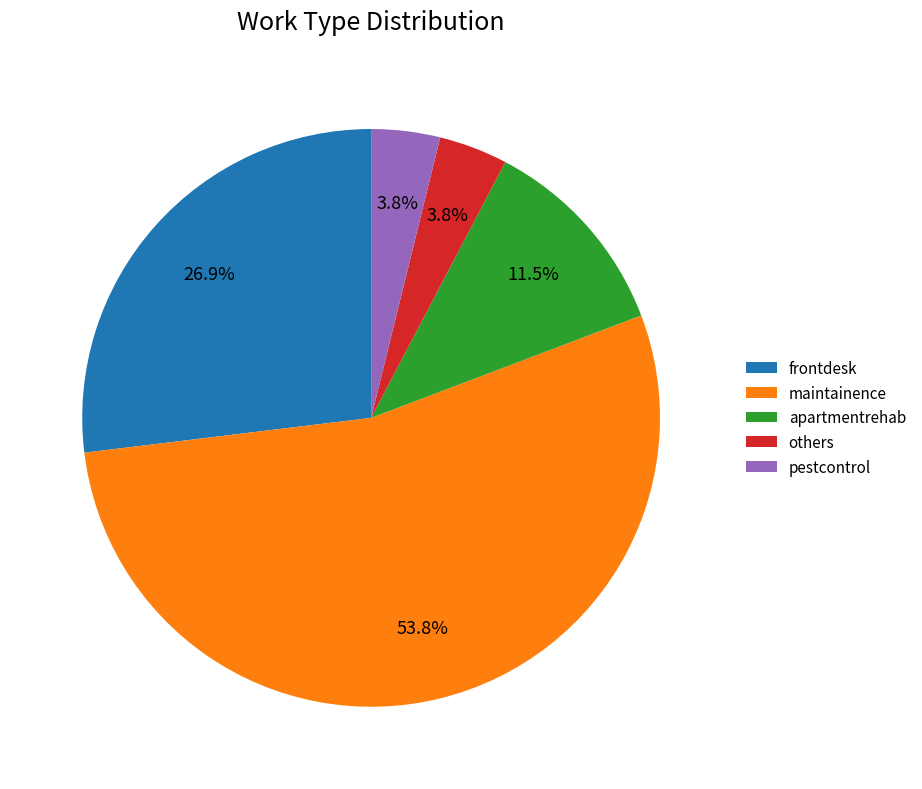

Approximately how many times larger is the value at apartmentrehab compared to pestcontrol?

3.0